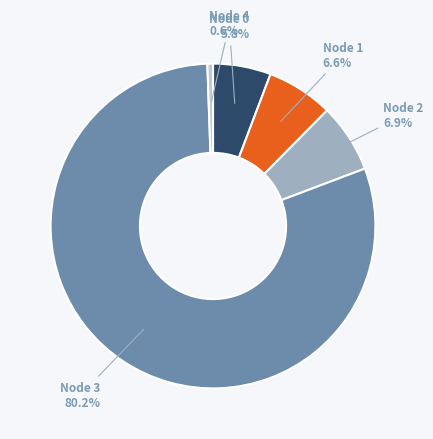

Do Node 3 and Node 0 together represent more than half of the pie?

Yes